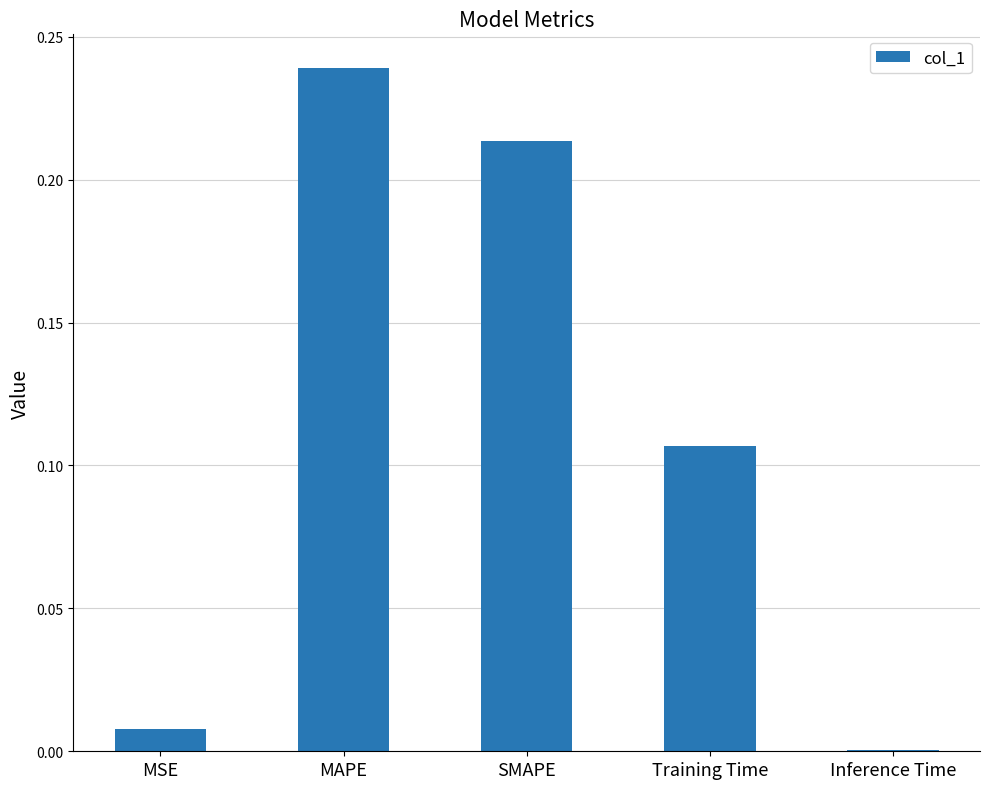

What is the sum of all values?

0.6